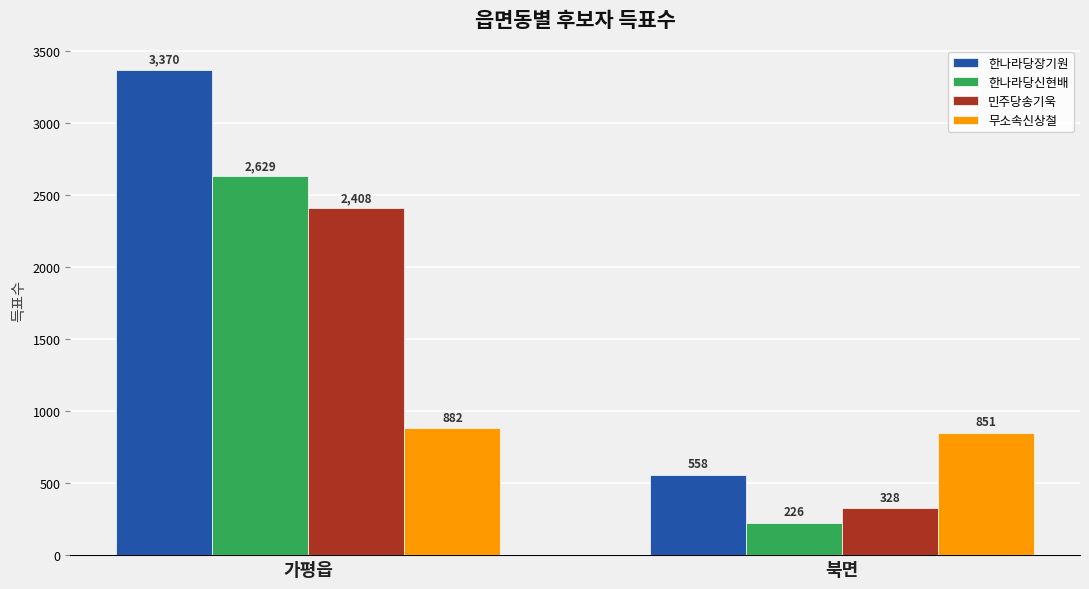

Between 가평읍 and 북면, which series saw the biggest shift?

한나라당장기원